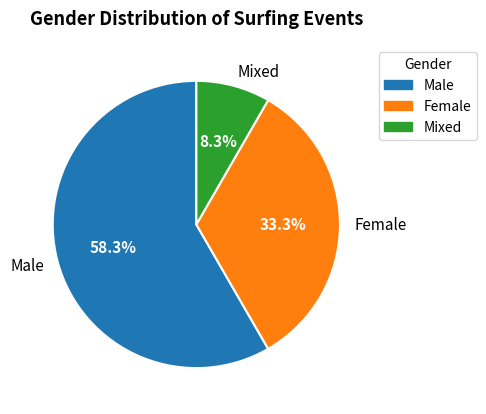

How many slices are in this pie chart?

3